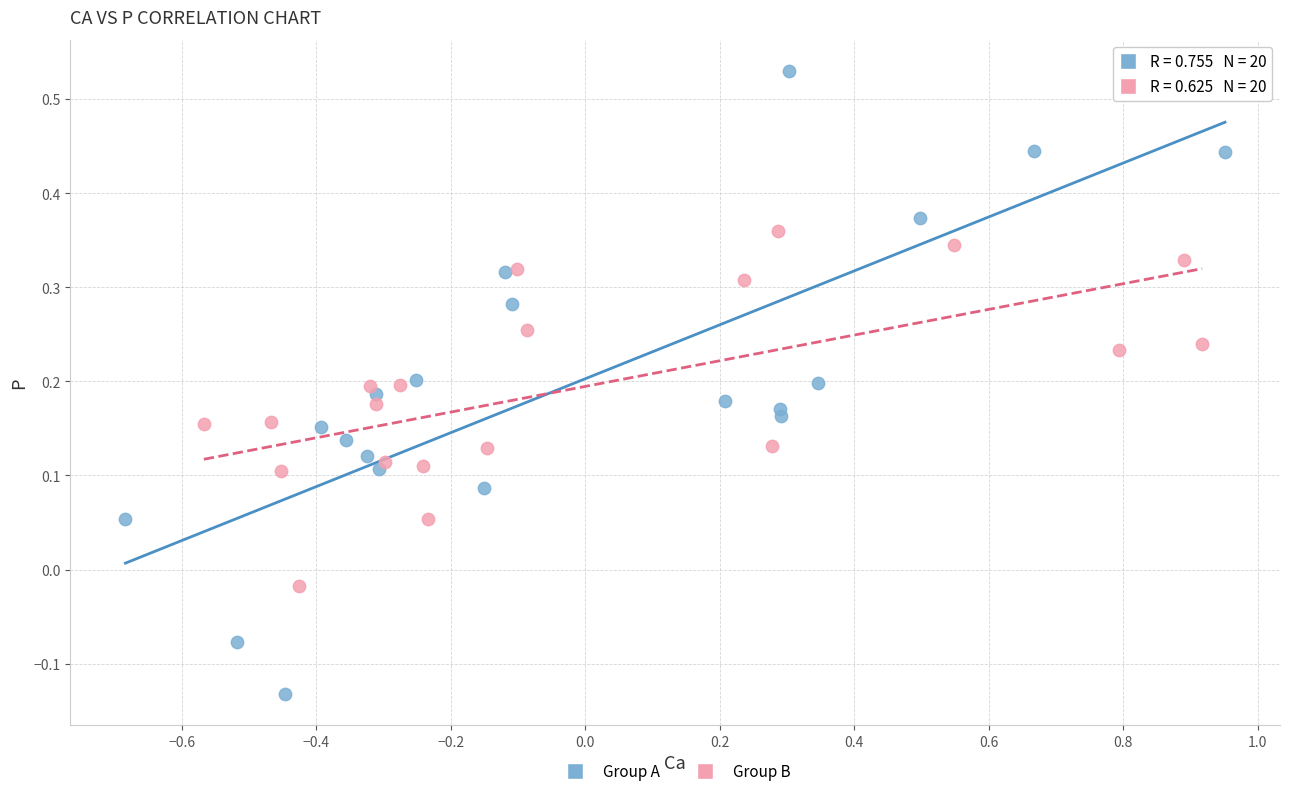

What are all the series names shown in the legend?

Group A, Group B